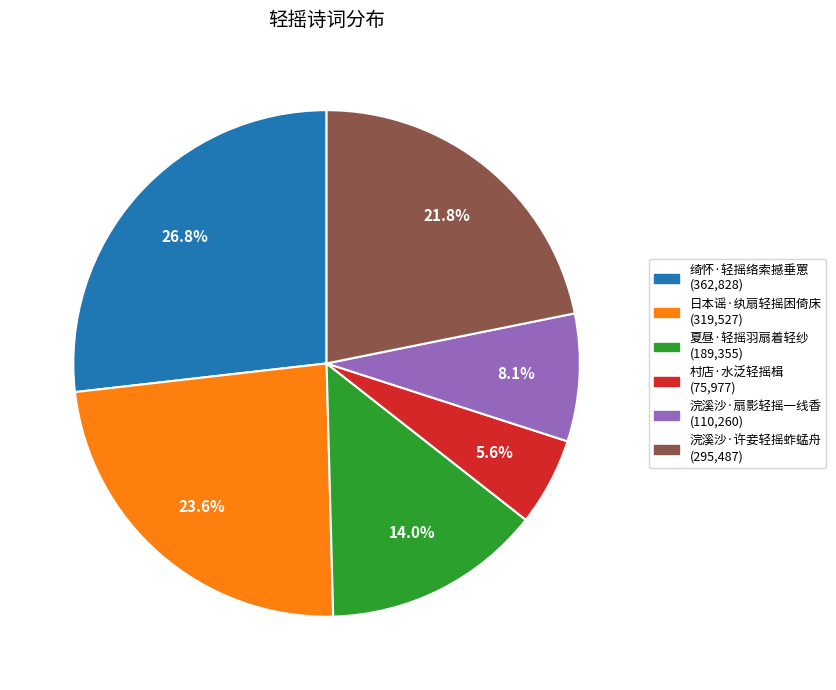

To the nearest percent, what is the combined percentage of 绮怀·轻摇络索撼垂罳 and 村店·水泛轻摇楫?

32%